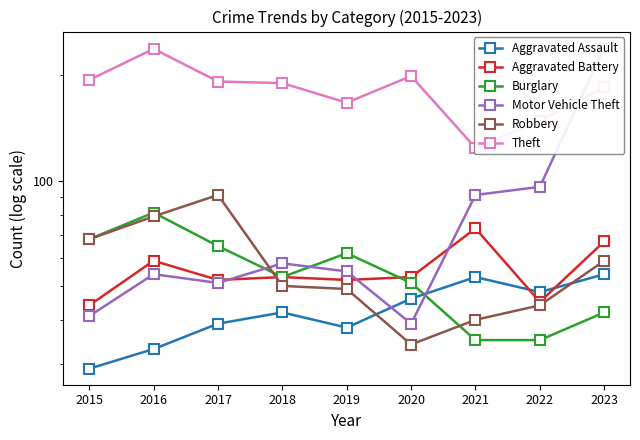

What are all the series names shown in the legend?

Aggravated Assault, Aggravated Battery, Burglary, Motor Vehicle Theft, Robbery, Theft